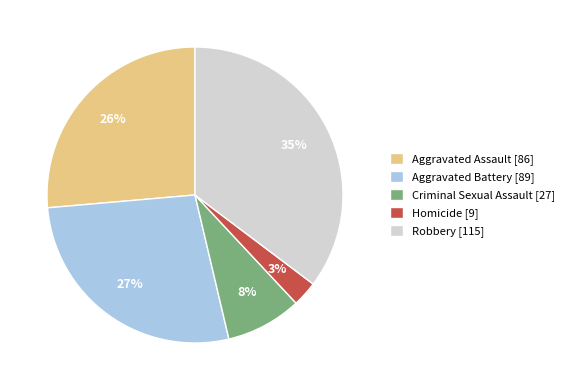

Approximately how many times larger is the value at Homicide compared to Aggravated Assault?

0.1